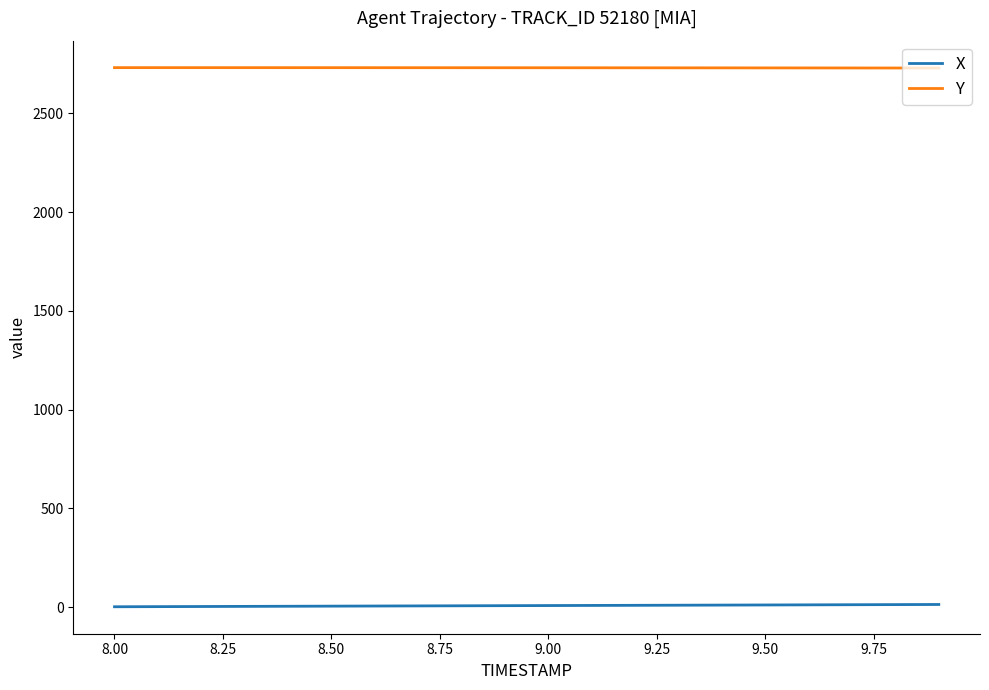

What is the maximum value shown in the chart?

2732.1